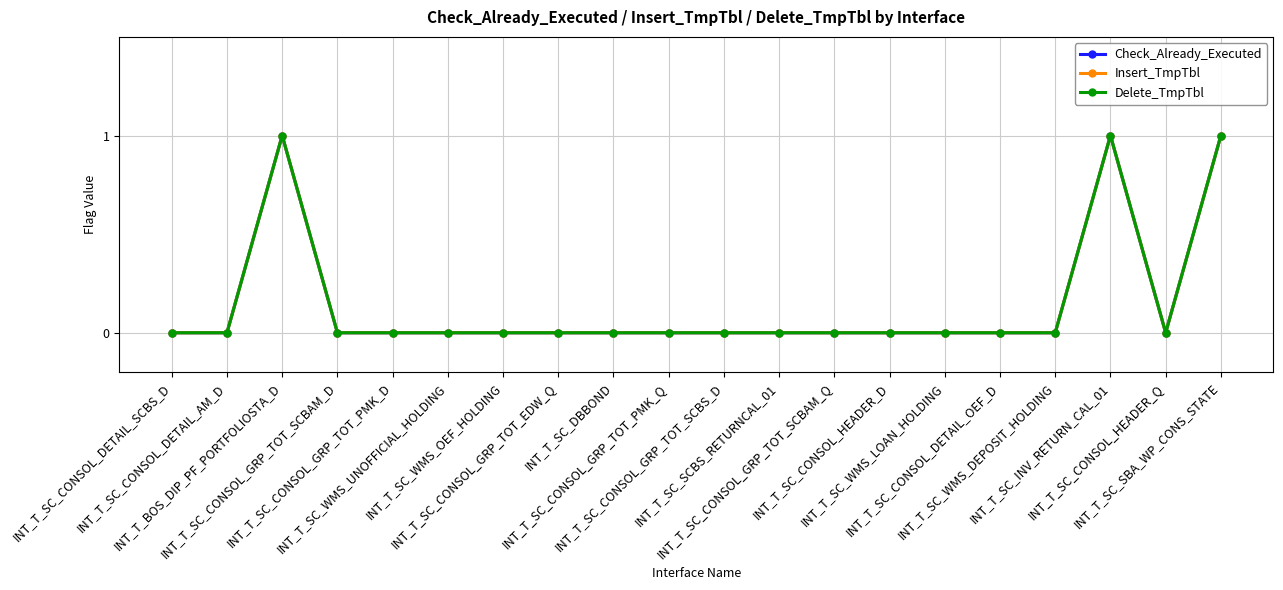

Between INT_T_SC_WMS_OEF_HOLDING and INT_T_SC_SCBS_RETURNCAL_01, which is larger?

INT_T_SC_WMS_OEF_HOLDING